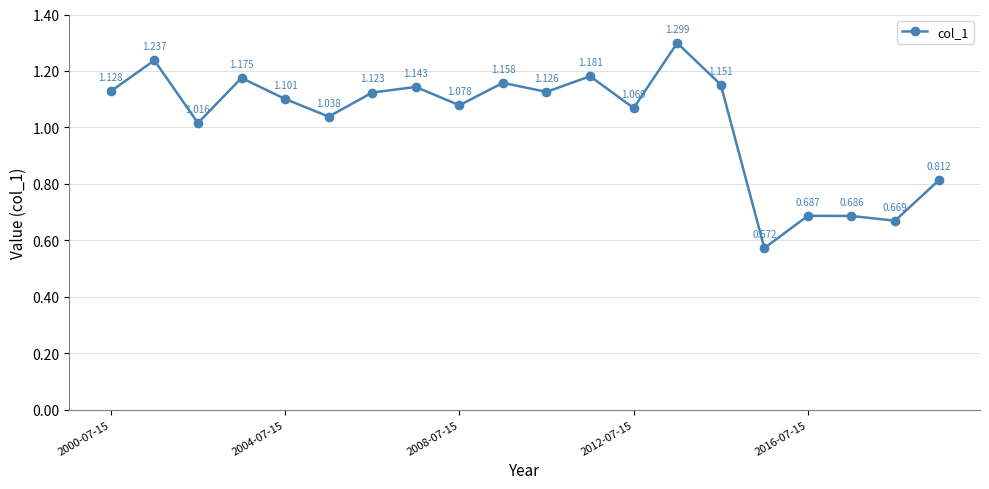

How many lines are shown in the chart?

1